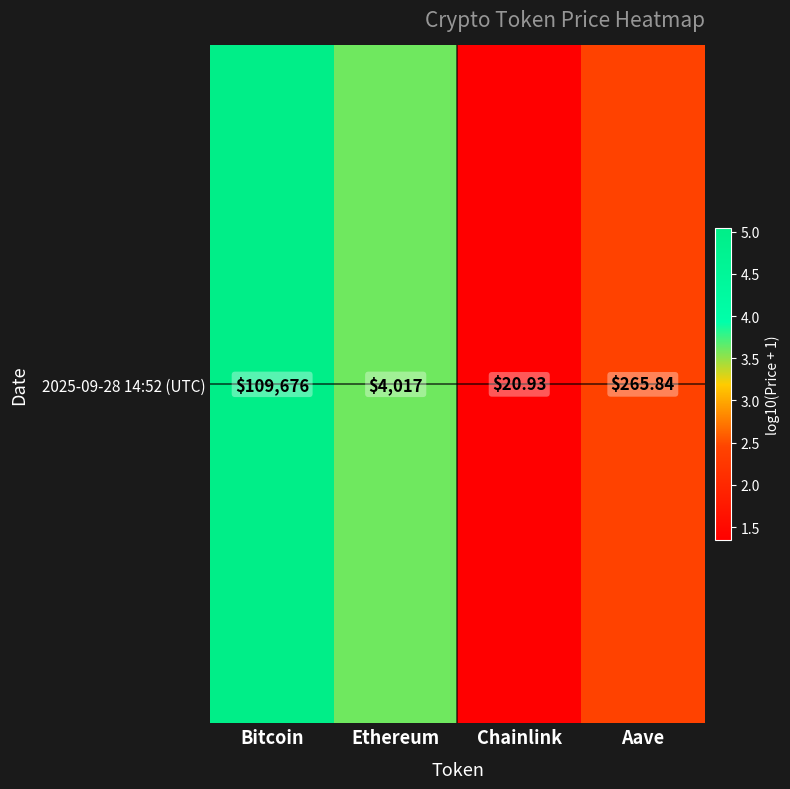

Which label corresponds to the largest value in the chart?

Bitcoin